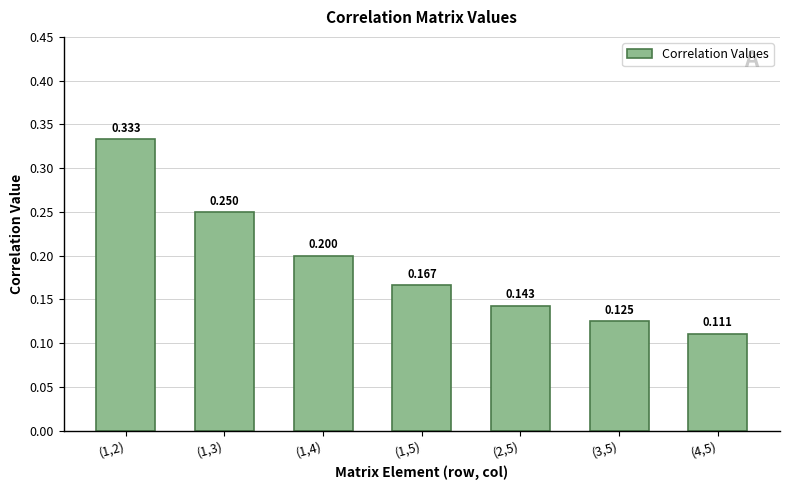

Rank the categories by value from highest to lowest.

(1,2), (1,3), (1,4), (1,5), (2,5), (3,5), (4,5)